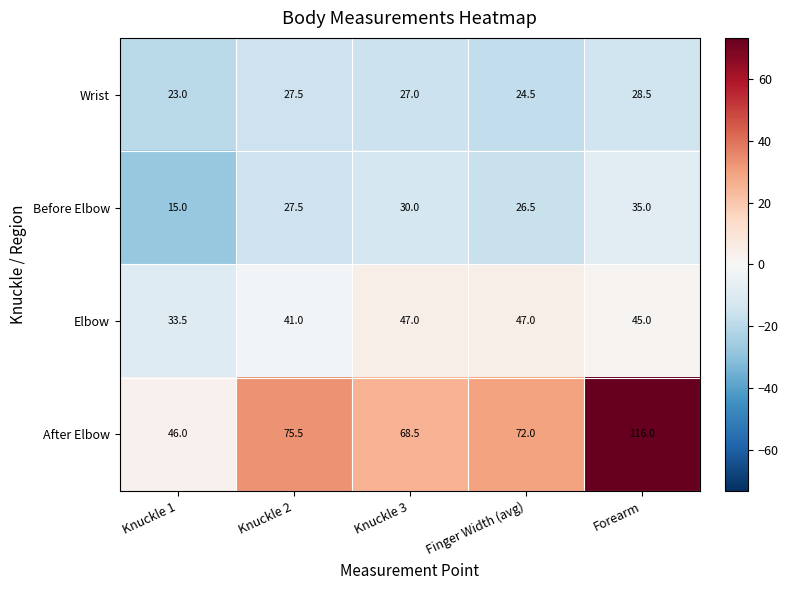

Rank the series by their maximum value, from lowest to highest.

Wrist, Before Elbow, Elbow, After Elbow